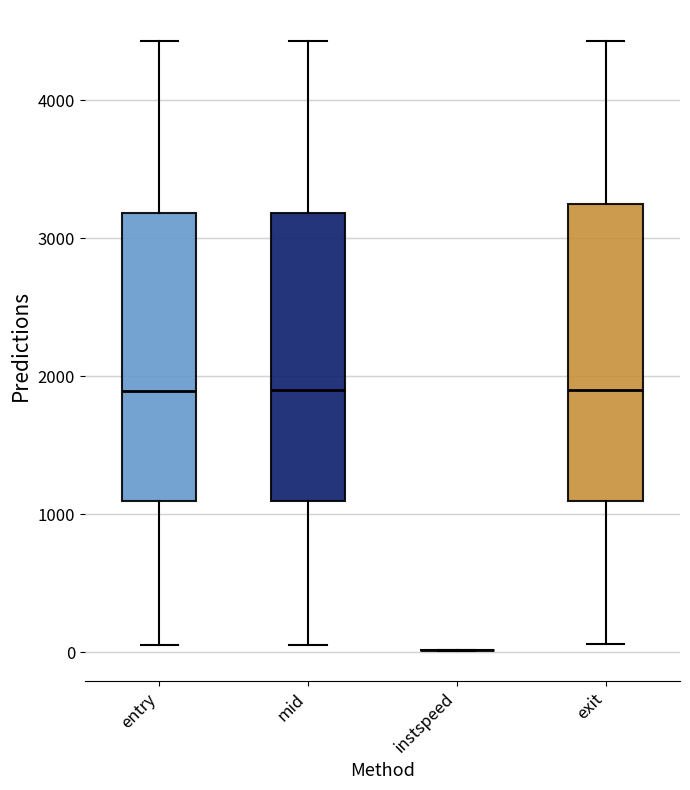

Reading left to right, read every box against the y-axis: the position of its median line, the range the box covers, and the ends of its whiskers. The values are not printed on the chart, so give them approximately, as read against the axis.

entry: median 1900, box 1100 to 3200, whiskers 100 to 4400
mid: median 1900, box 1100 to 3200, whiskers 100 to 4400
instspeed: box collapsed to a line at 0, whiskers 0 to 0
exit: median 1900, box 1100 to 3200, whiskers 100 to 4400